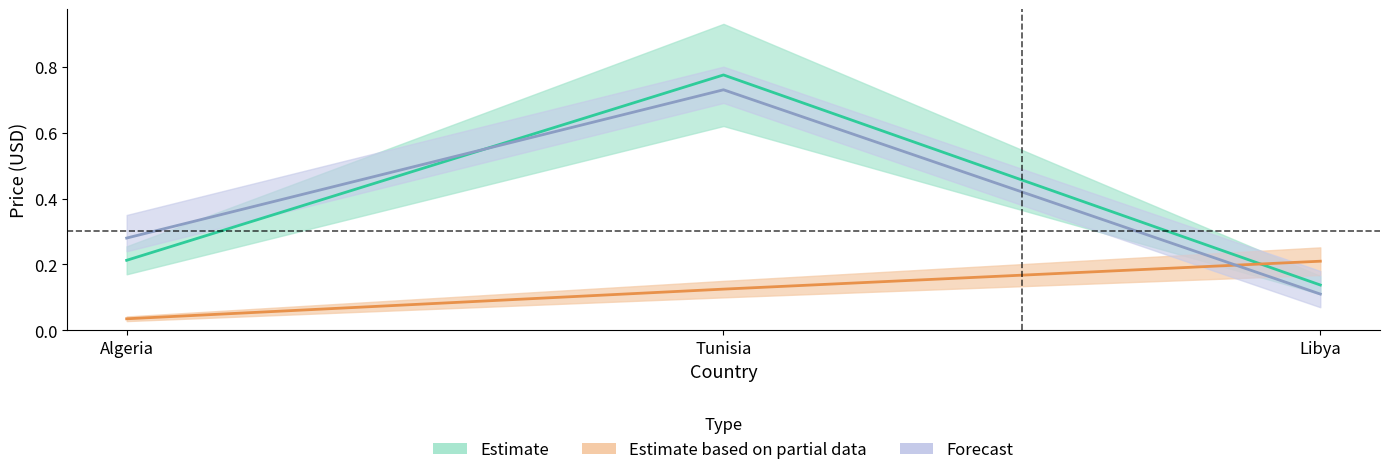

At which category is the sum across all series the highest?

Tunisia